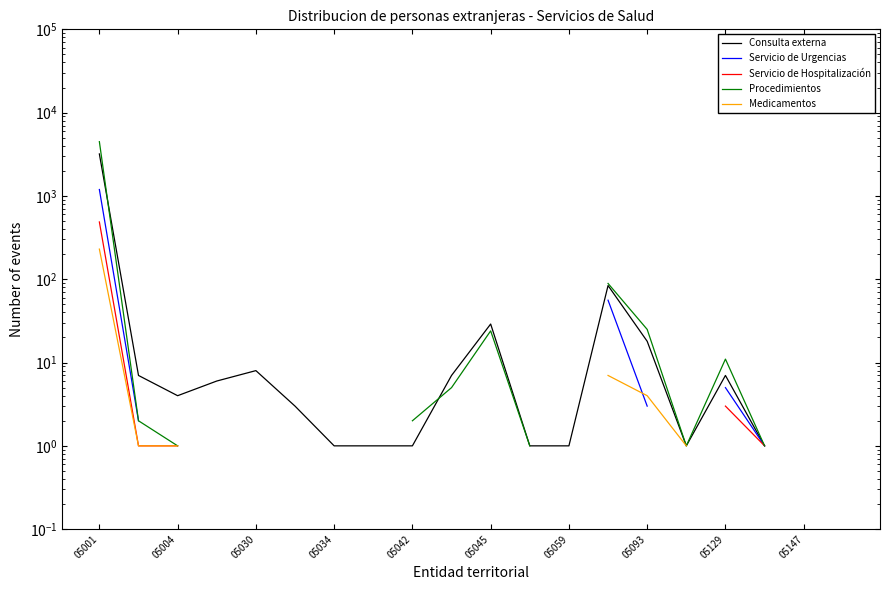

What are all the series names shown in the legend?

Consulta externa, Servicio de Urgencias, Servicio de Hospitalización, Procedimientos, Medicamentos